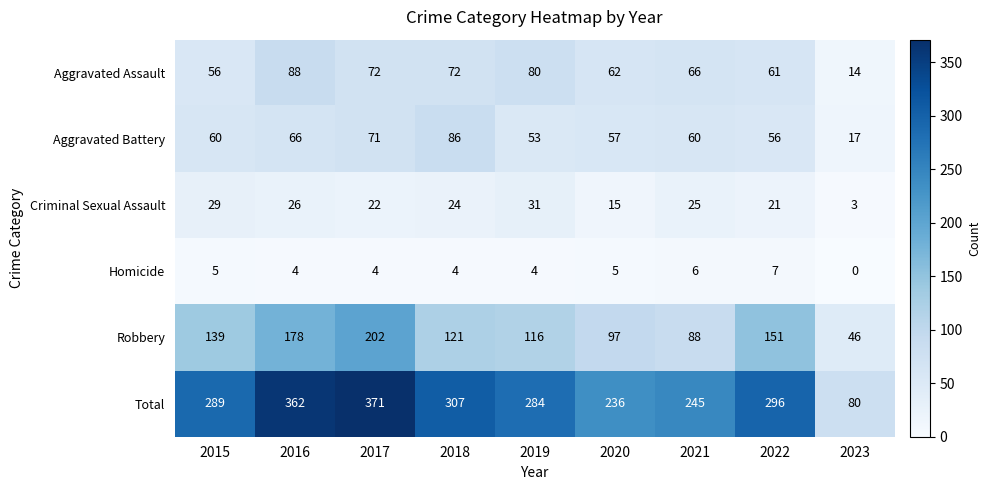

True or false: Aggravated Battery has a value of 96 at 2021.

False